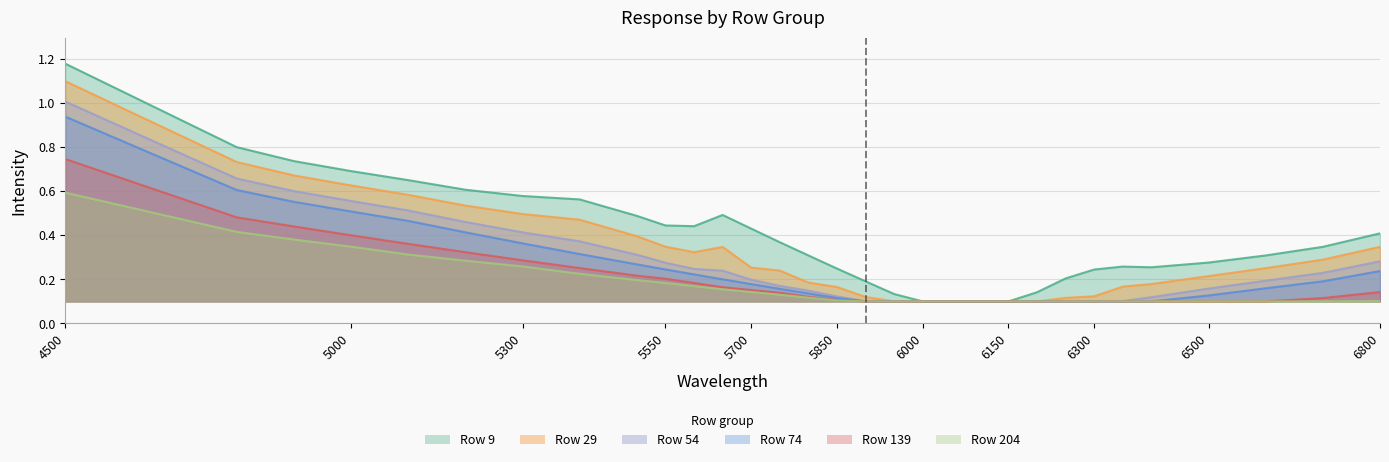

True or false: 74 and 139 cross at least once.

False